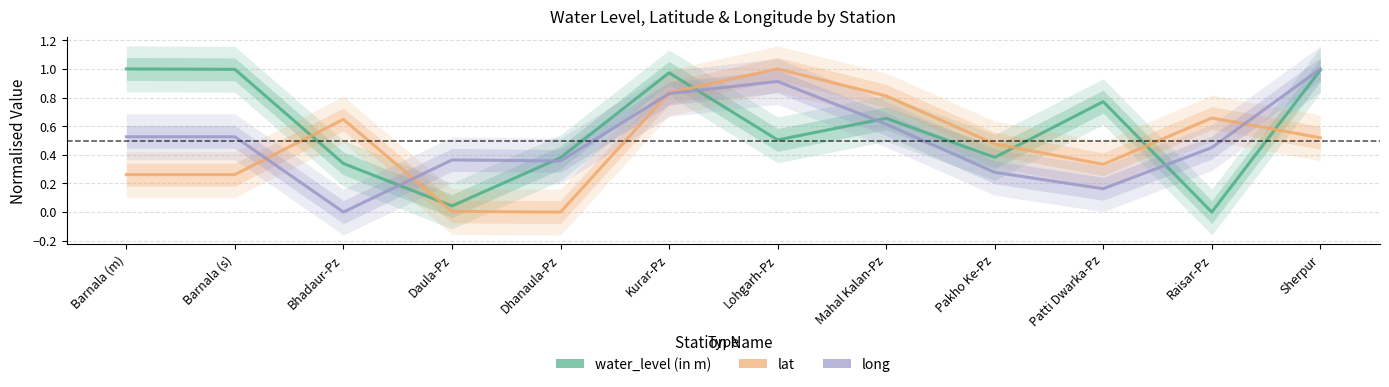

How many values in lat are above zero?

11